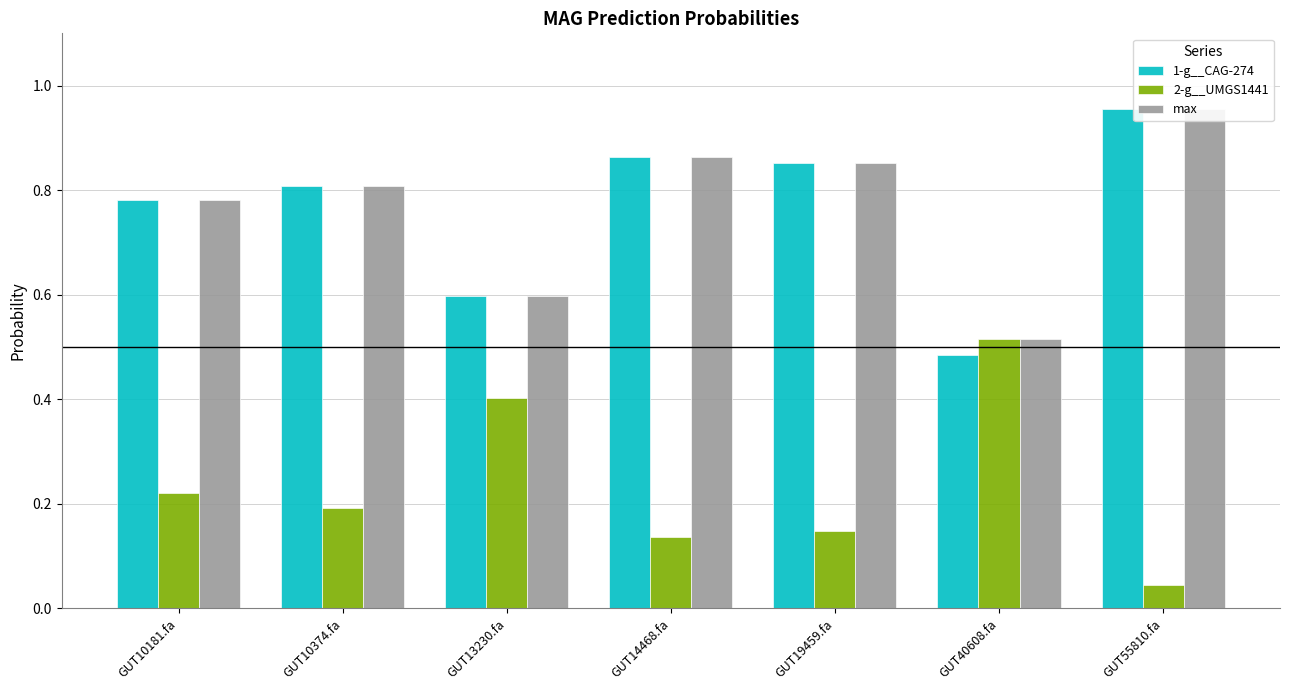

Reading left to right, extract all data points from this chart.

1-g__CAG-274: 0.8	0.8	0.6	0.9	0.9	0.5	1.0
2-g__UMGS1441: 0.2	0.2	0.4	0.1	0.1	0.5	0.0
max: 0.8	0.8	0.6	0.9	0.9	0.5	1.0